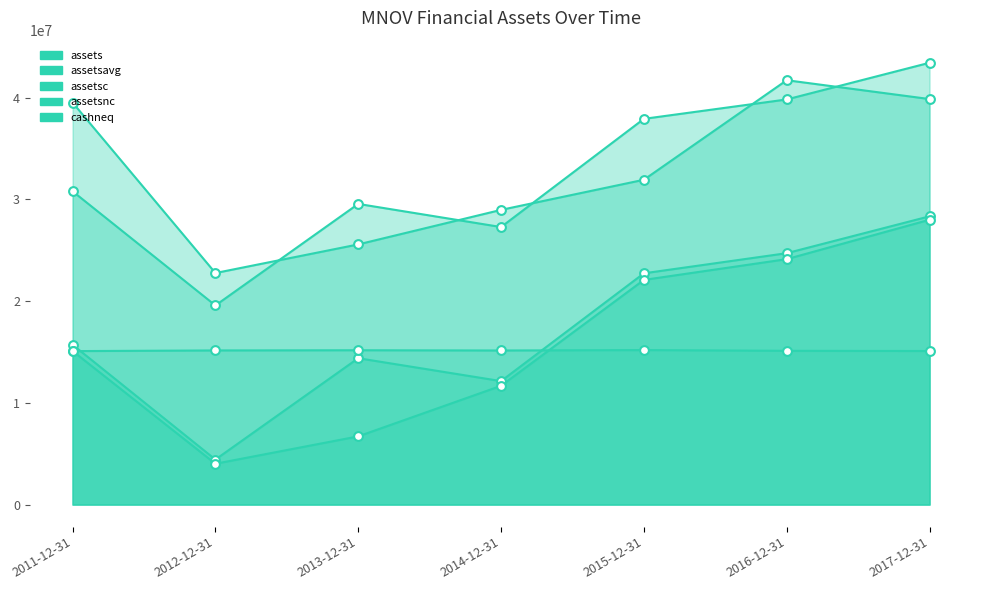

Which series has the largest Y range (max minus min)?

cashneq